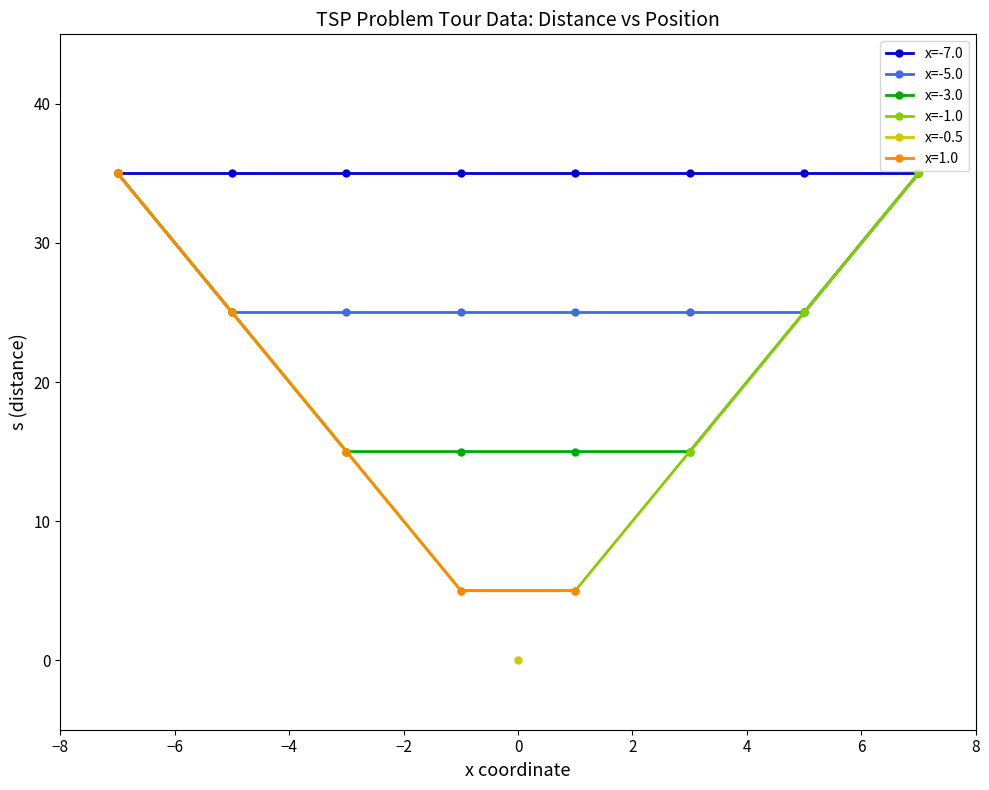

How many values in the x=-3.0 series exceed 25?

2